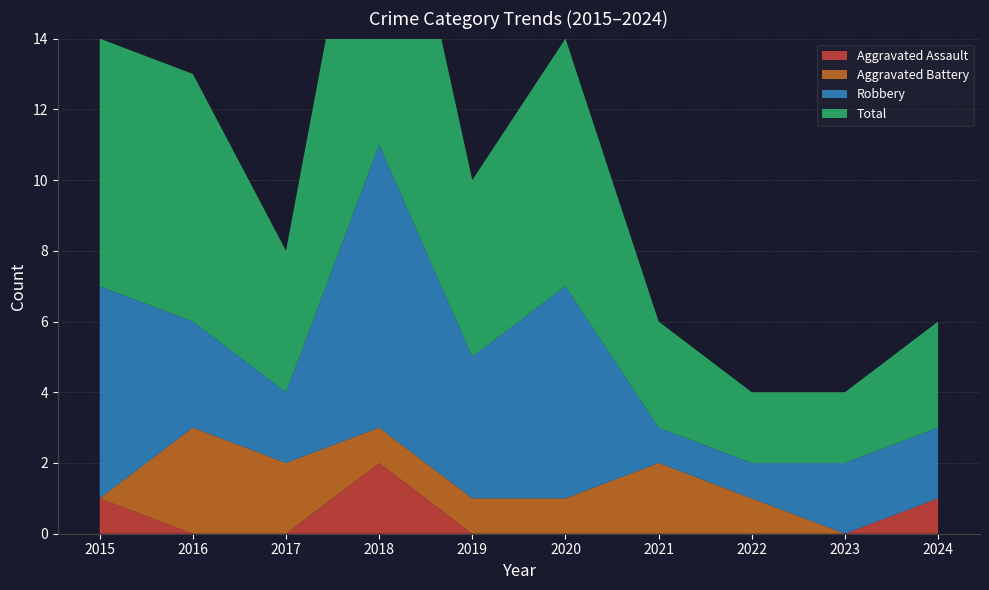

Reading left to right, what are all the values shown in this chart?

Aggravated Assault: 1	0	0	2	0	0	0	0	0	1
Aggravated Battery: 0	3	2	1	1	1	2	1	0	0
Robbery: 6	3	2	8	4	6	1	1	2	2
Total: 7	7	4	11	5	7	3	2	2	3